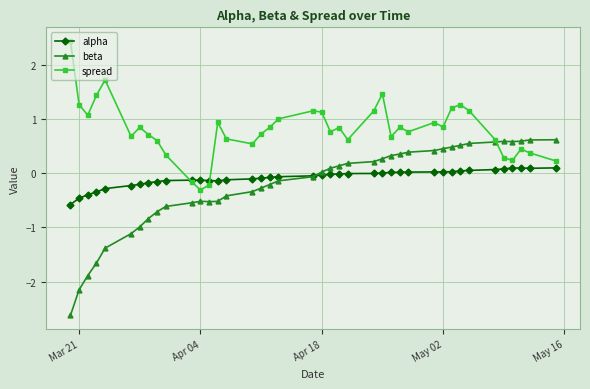

Which series has the largest total across all categories?

spread